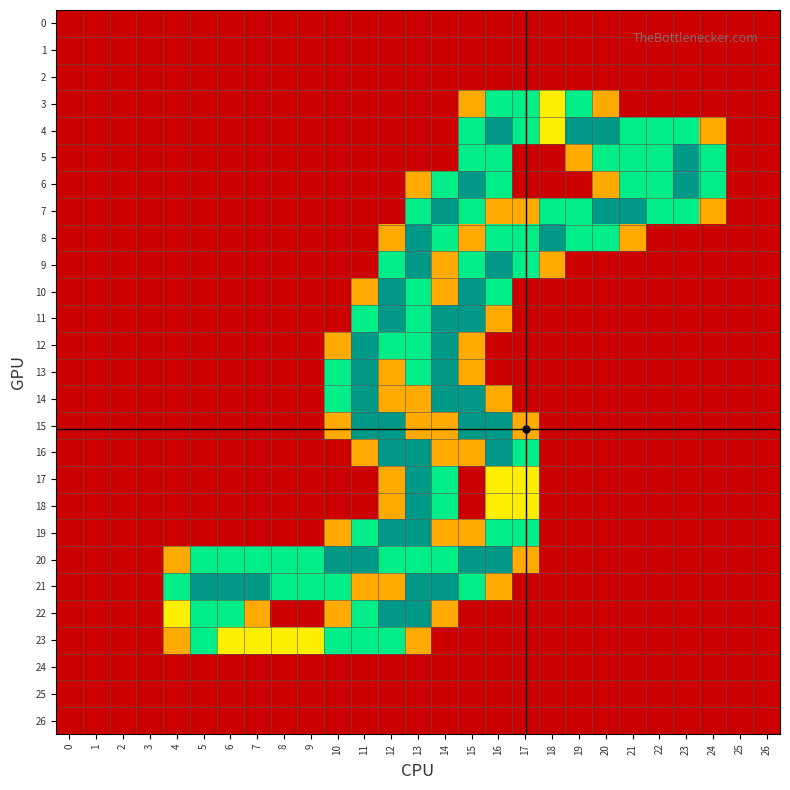

At which category is the sum across all series the highest?

13